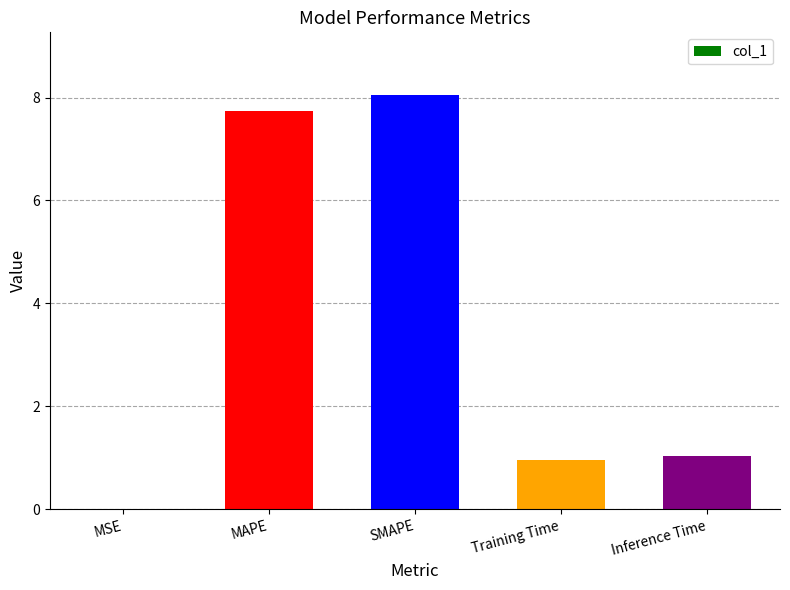

Which has a higher value, MSE or MAPE?

MAPE